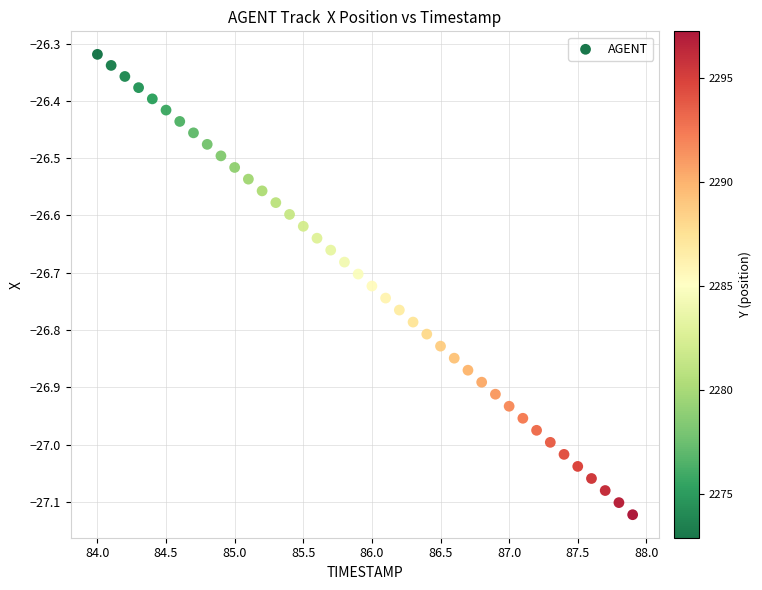

What is the range of X values (max minus min)?

3.9